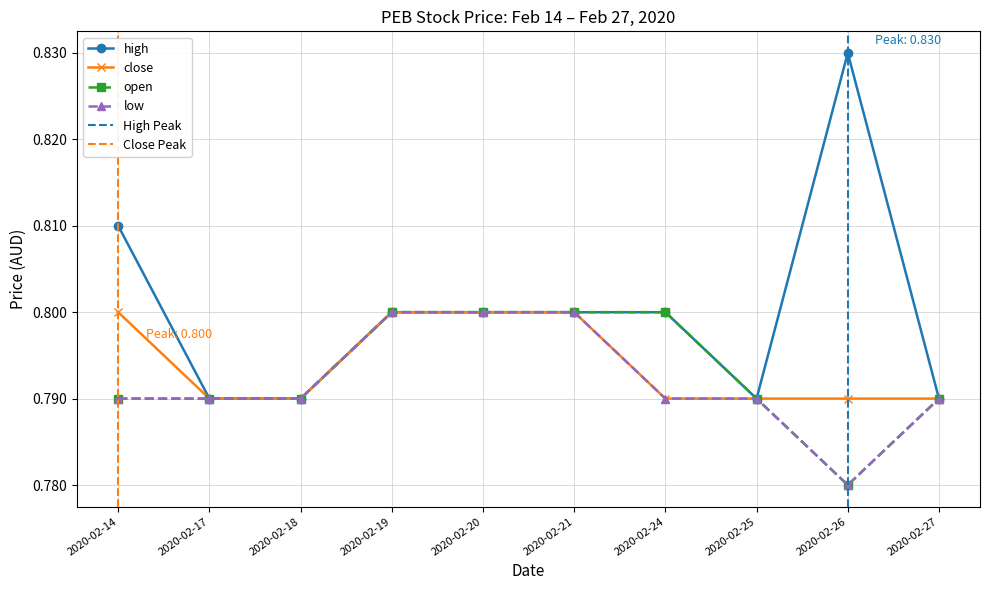

Count the close values in the range 0 to 1.

10